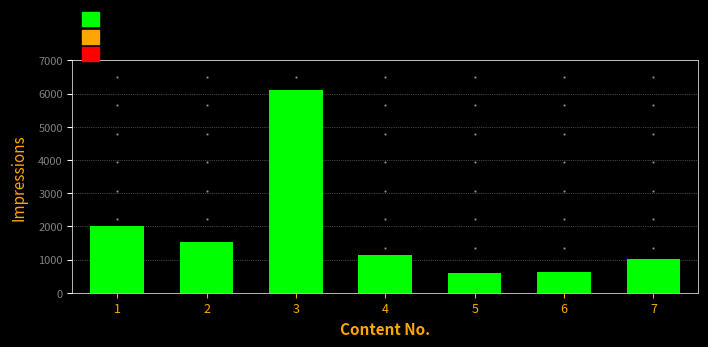

Reading right to left, list all the values displayed in this chart.

1025	637	596	1138	6094	1532	2015